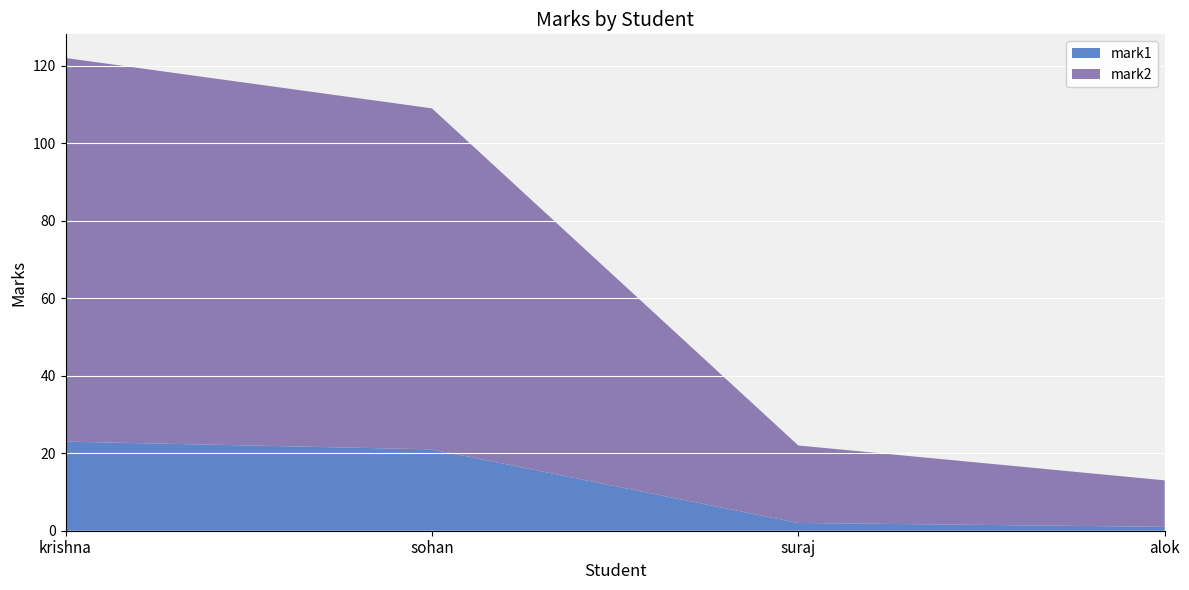

Reading left to right, what are all the values shown in this chart?

mark1: 23	21	2	1
mark2: 99	88	20	12